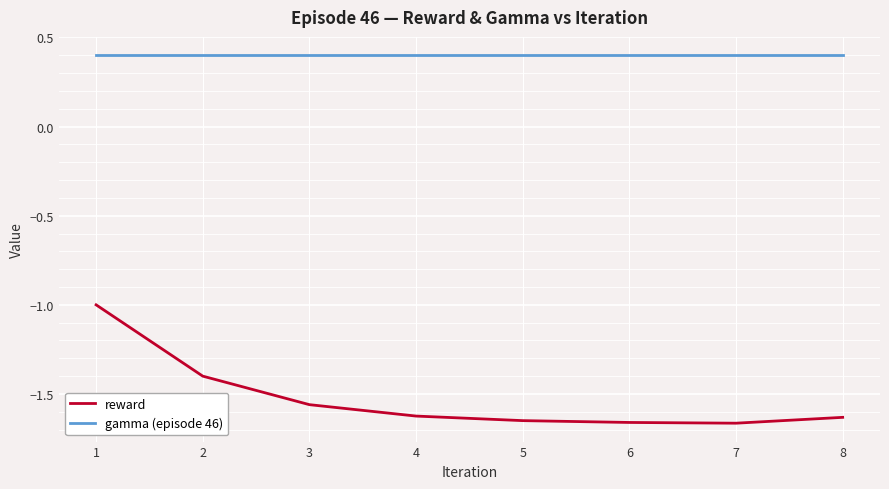

What is the sum of all gamma (episode 46) values?

3.2